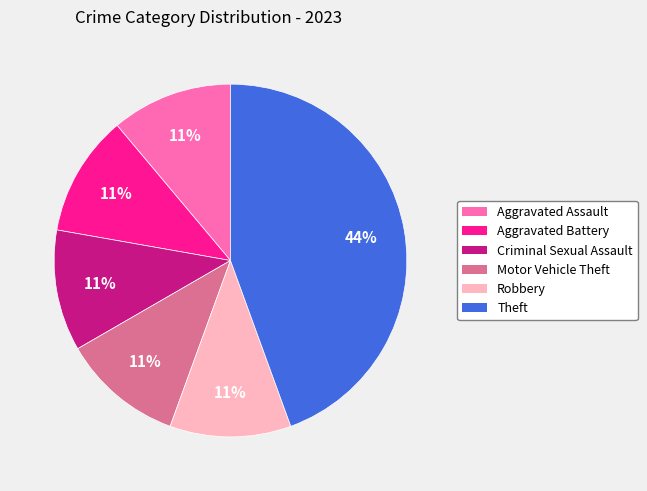

Is Aggravated Assault the majority of the pie?

No